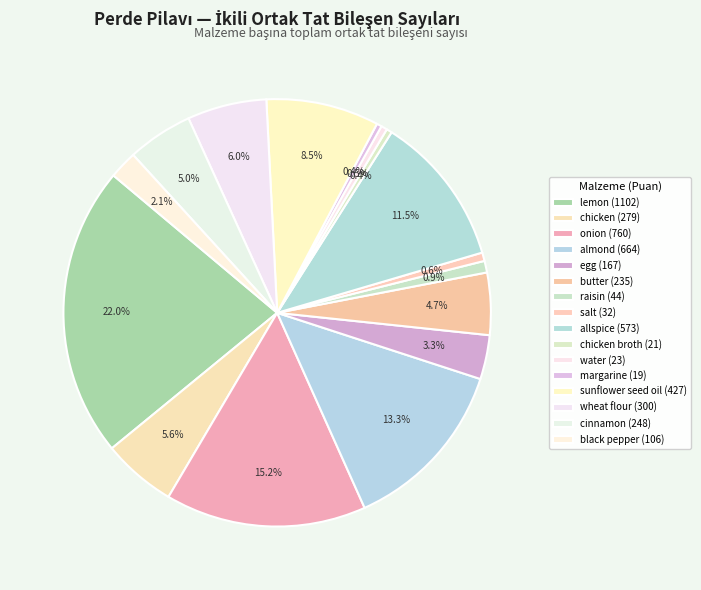

How many slices are in this pie chart?

16